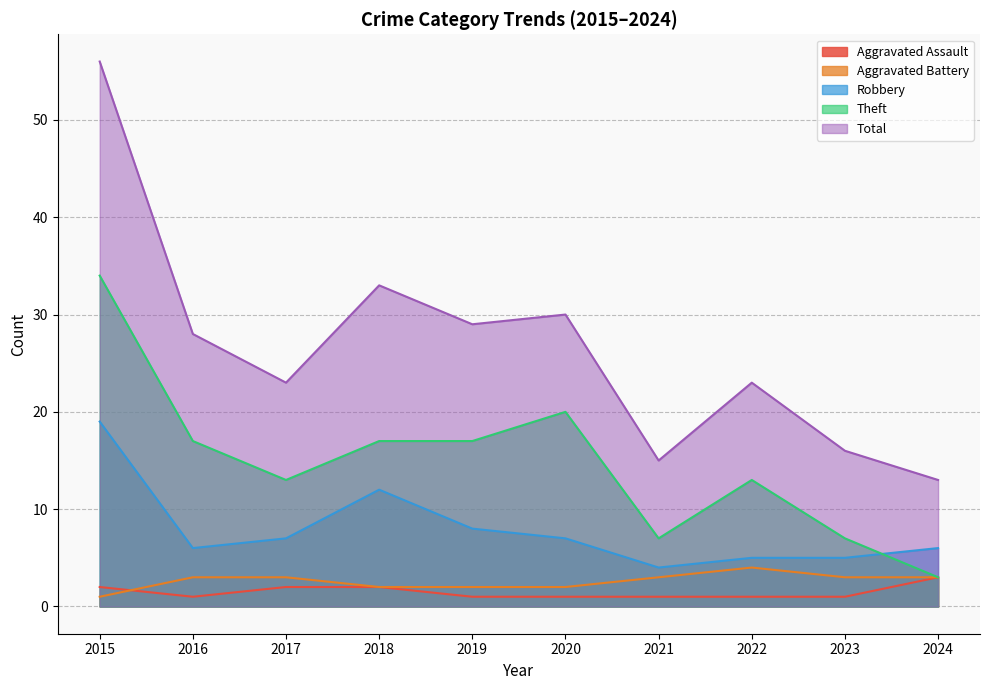

True or false: Theft has a value of 17 at 2018.

True